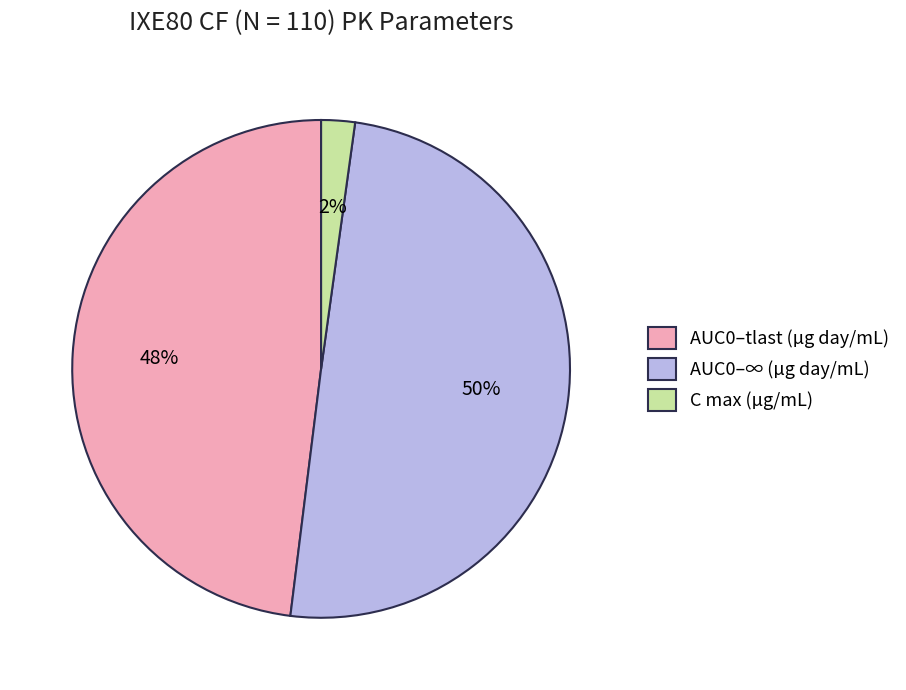

Which category has the smallest portion of the pie?

C max (µg/mL)